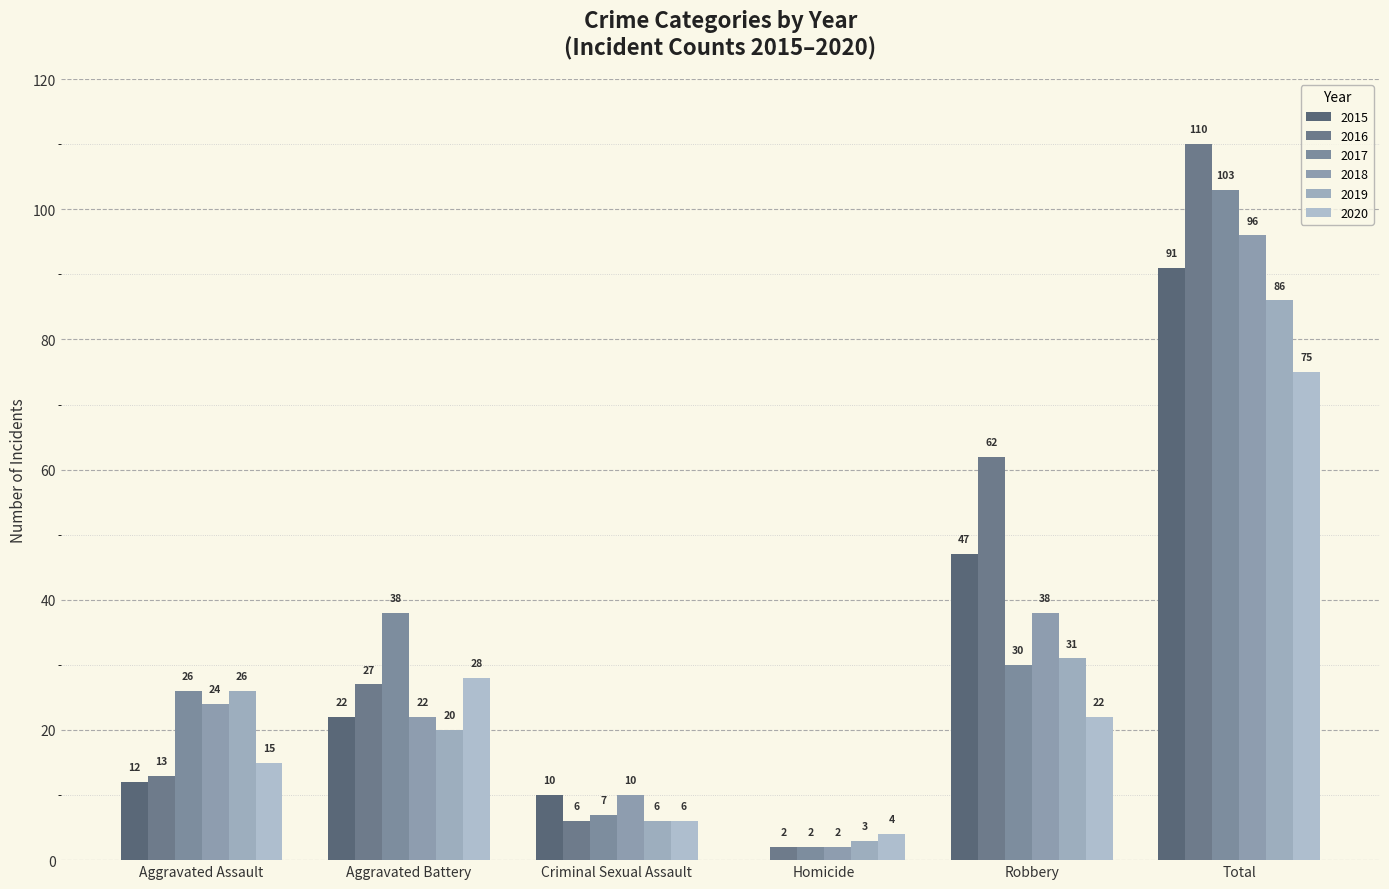

Count the number of categories in the chart.

6